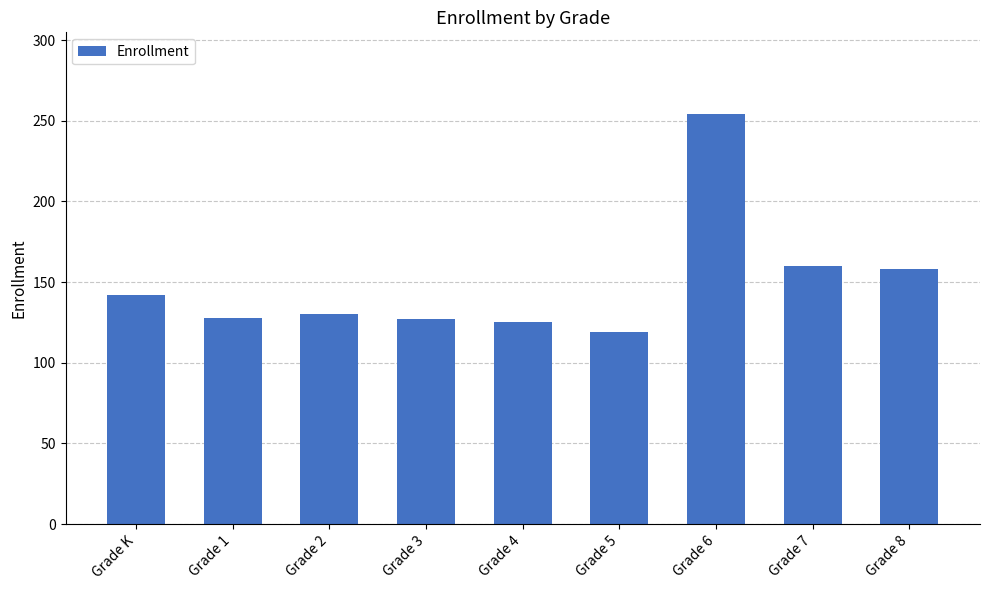

Which has a higher value, Grade 5 or Grade 6?

Grade 6